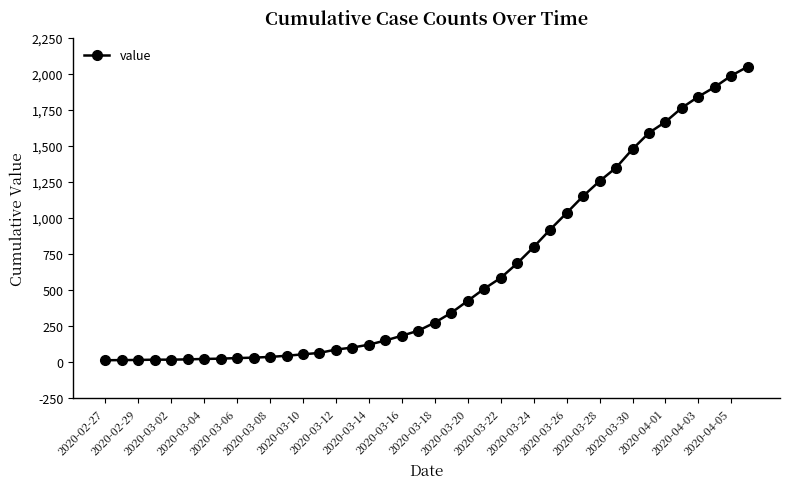

What is the average value?

622